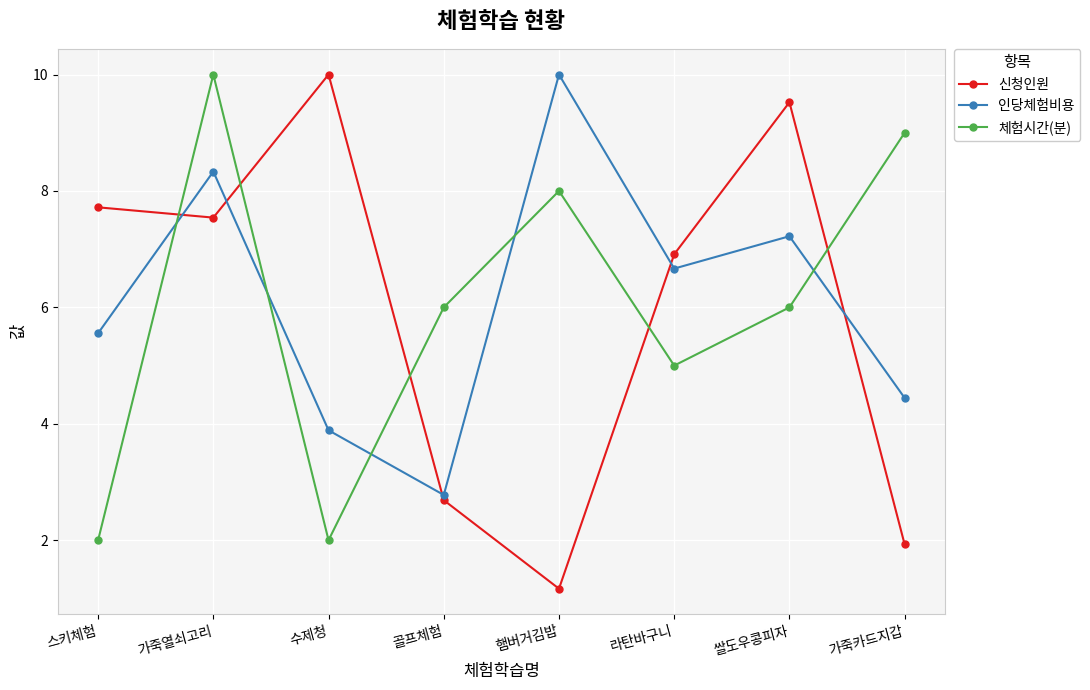

At which category is the sum across all series the highest?

가죽열쇠고리